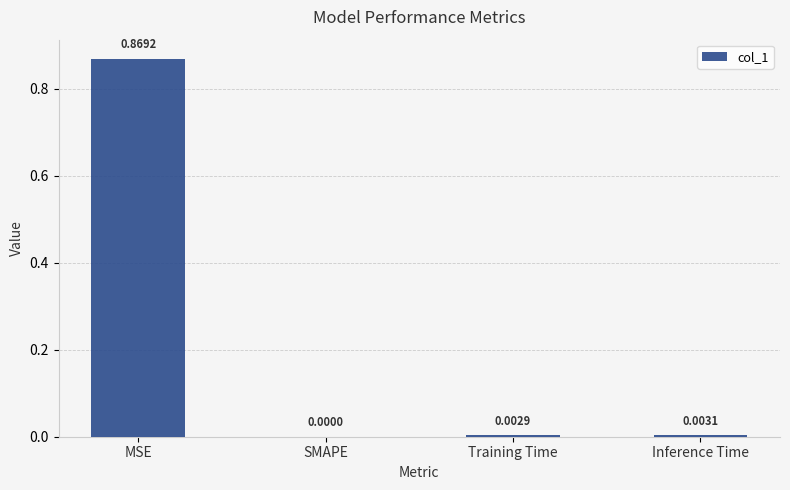

How many data points does each series have?

4